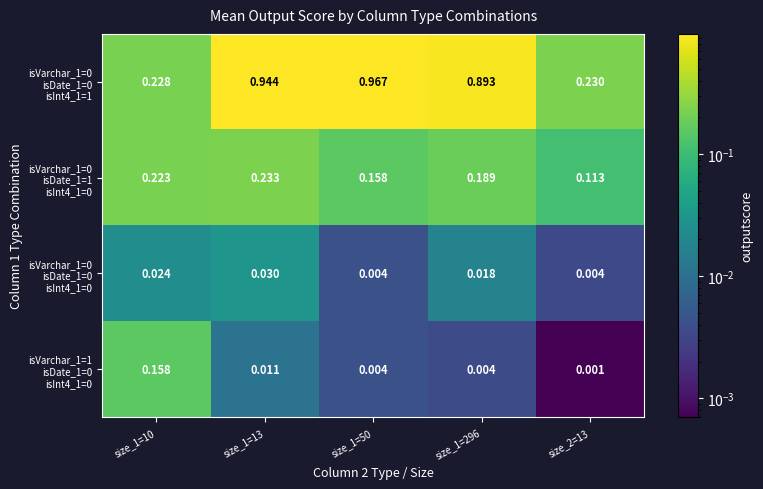

At which category does the chart reach its peak across all series?

size_1=50